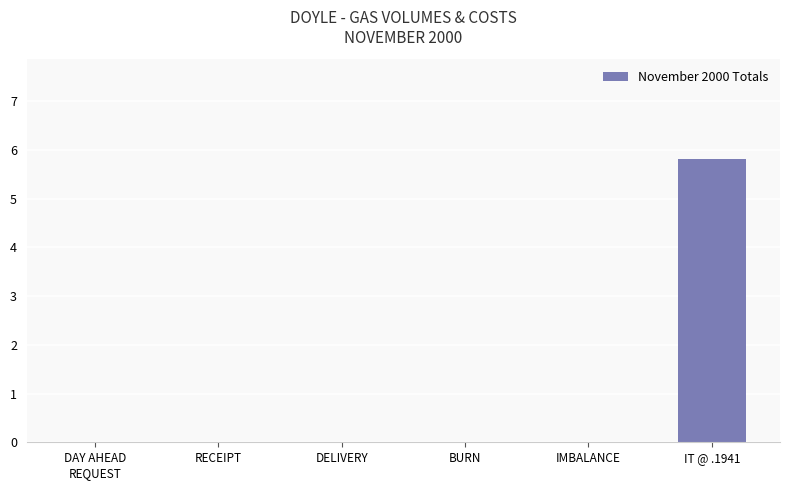

What is the change in value from RECEIPT to IT @ .1941?

+5.8